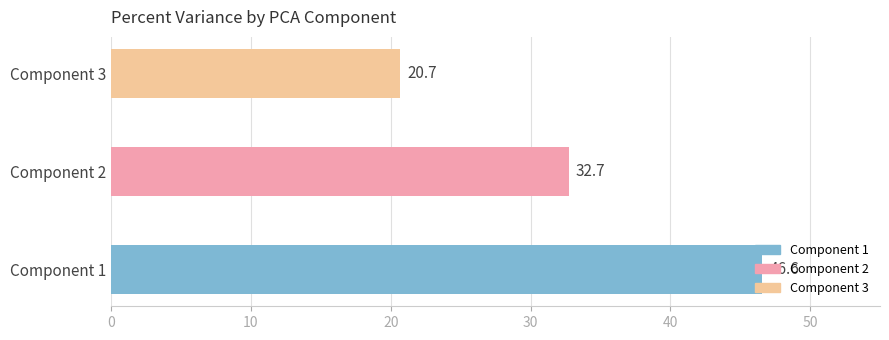

List the labels in order of value, largest first.

Component 1, Component 2, Component 3